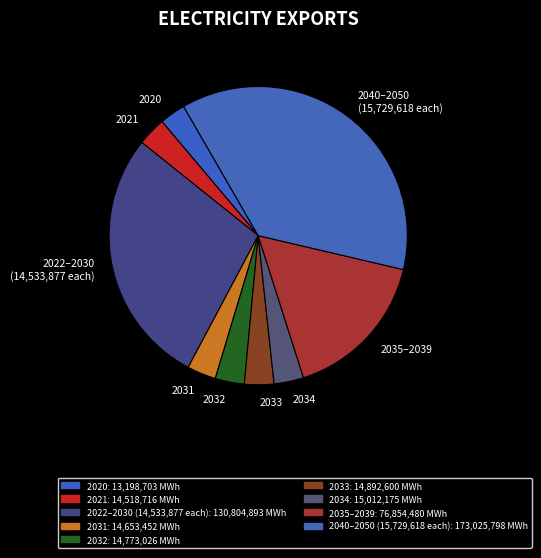

How many segments does this pie chart have?

9